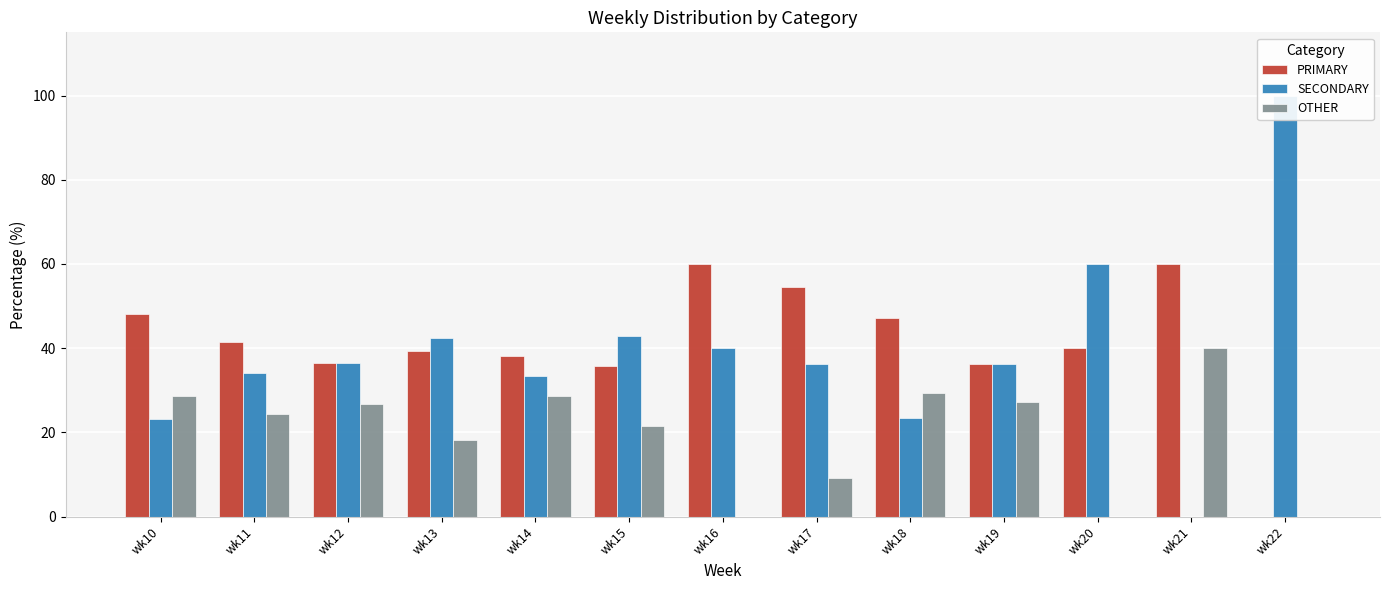

Reading left to right, transcribe all the data shown in this chart.

PRIMARY: wk10=48.2	wk11=41.5	wk12=36.6	wk13=39.4	wk14=38.1	wk15=35.7	wk16=60.0	wk17=54.5	wk18=47.1	wk19=36.4	wk20=40.0	wk21=60.0	wk22=0.0
SECONDARY: wk10=23.2	wk11=34.1	wk12=36.6	wk13=42.4	wk14=33.3	wk15=42.9	wk16=40.0	wk17=36.4	wk18=23.5	wk19=36.4	wk20=60.0	wk21=0.0	wk22=100.0
OTHER: wk10=28.6	wk11=24.4	wk12=26.8	wk13=18.2	wk14=28.6	wk15=21.4	wk16=0.0	wk17=9.1	wk18=29.4	wk19=27.3	wk20=0.0	wk21=40.0	wk22=0.0